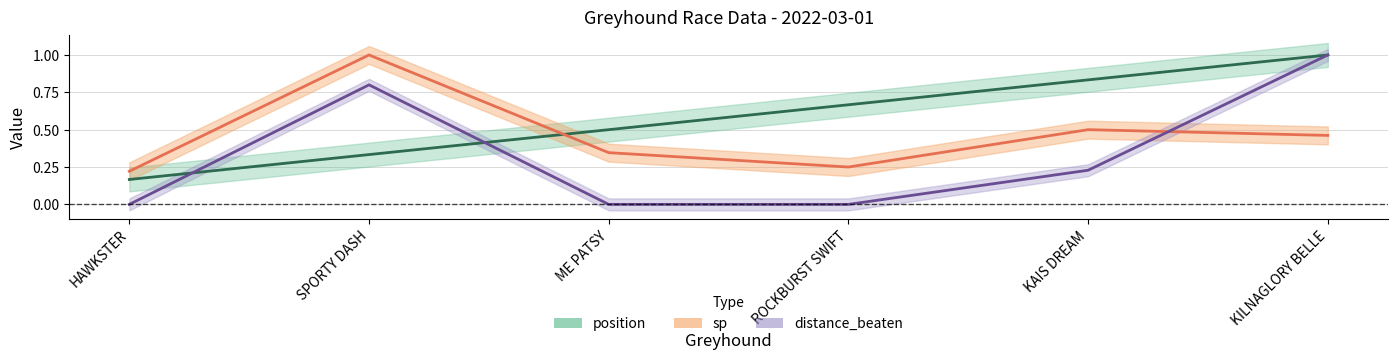

Where is the first local maximum for distance_beaten?

SPORTY DASH